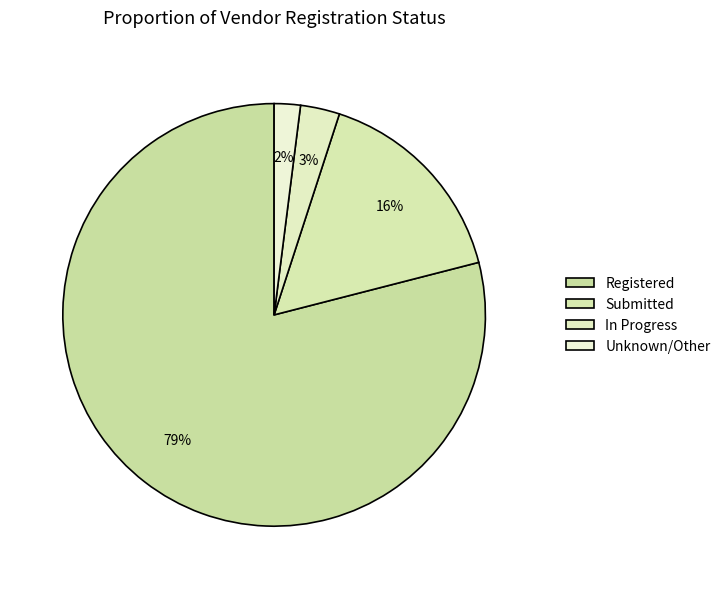

Approximately how many times larger is the value at Registered compared to Submitted?

4.9